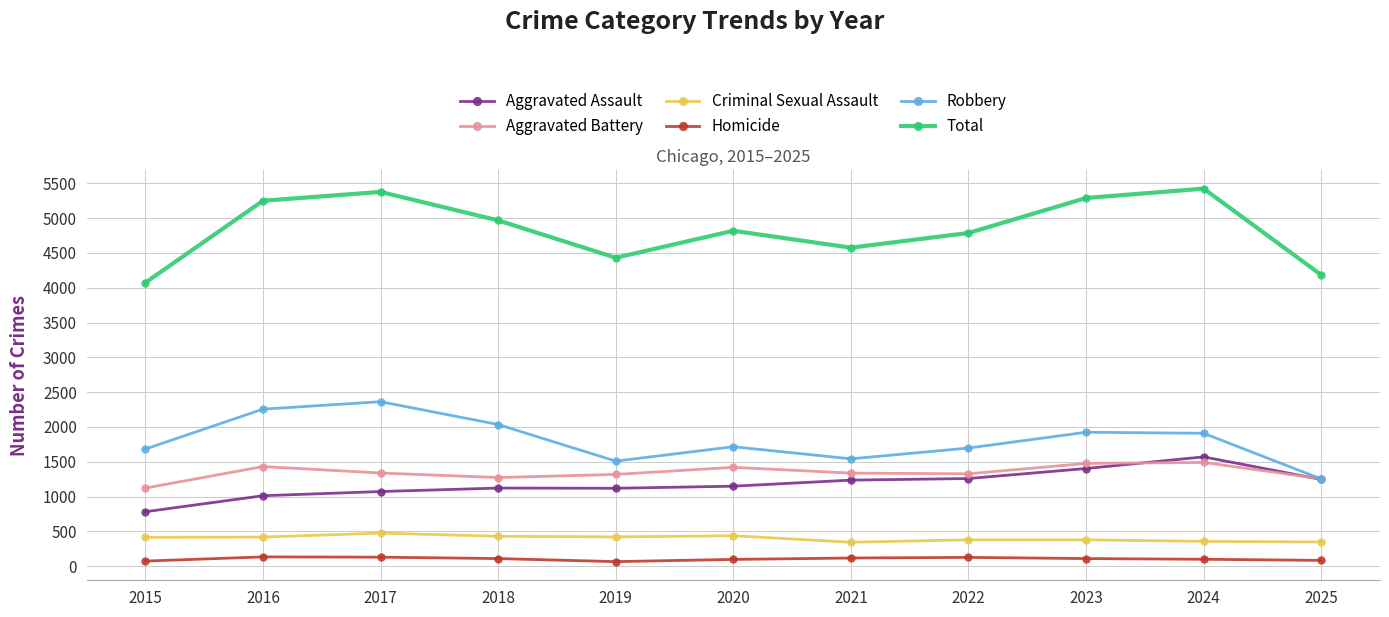

Where is the first local maximum for Total?

2017